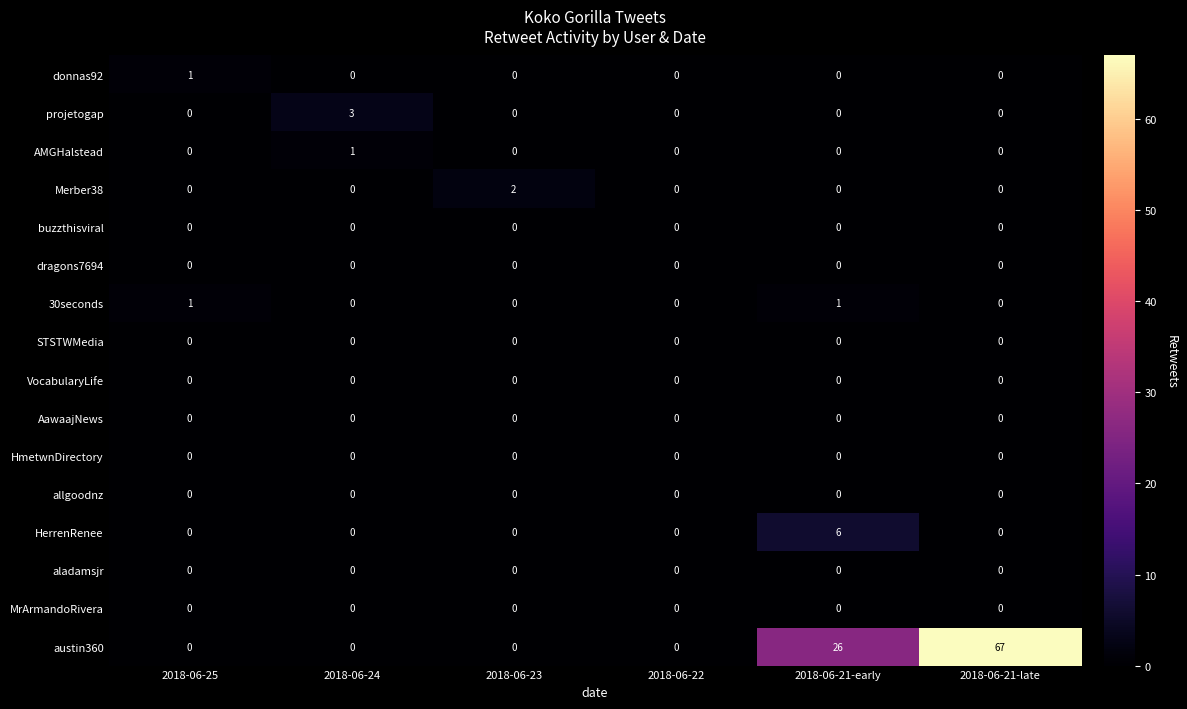

The 30seconds series shows 0 at 2018-06-25. True or false?

False